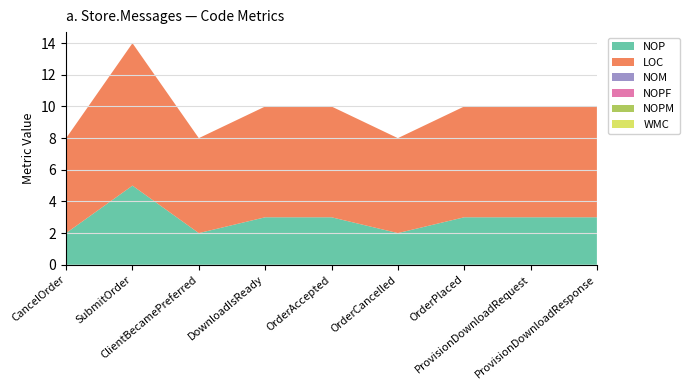

Reading left to right, list all the values displayed in this chart.

NOP: CancelOrder=2	SubmitOrder=5	ClientBecamePreferred=2	DownloadIsReady=3	OrderAccepted=3	OrderCancelled=2	OrderPlaced=3	ProvisionDownloadRequest=3	ProvisionDownloadResponse=3
LOC: CancelOrder=6	SubmitOrder=9	ClientBecamePreferred=6	DownloadIsReady=7	OrderAccepted=7	OrderCancelled=6	OrderPlaced=7	ProvisionDownloadRequest=7	ProvisionDownloadResponse=7
NOM: CancelOrder=0	SubmitOrder=0	ClientBecamePreferred=0	DownloadIsReady=0	OrderAccepted=0	OrderCancelled=0	OrderPlaced=0	ProvisionDownloadRequest=0	ProvisionDownloadResponse=0
NOPF: CancelOrder=0	SubmitOrder=0	ClientBecamePreferred=0	DownloadIsReady=0	OrderAccepted=0	OrderCancelled=0	OrderPlaced=0	ProvisionDownloadRequest=0	ProvisionDownloadResponse=0
NOPM: CancelOrder=0	SubmitOrder=0	ClientBecamePreferred=0	DownloadIsReady=0	OrderAccepted=0	OrderCancelled=0	OrderPlaced=0	ProvisionDownloadRequest=0	ProvisionDownloadResponse=0
WMC: CancelOrder=0	SubmitOrder=0	ClientBecamePreferred=0	DownloadIsReady=0	OrderAccepted=0	OrderCancelled=0	OrderPlaced=0	ProvisionDownloadRequest=0	ProvisionDownloadResponse=0